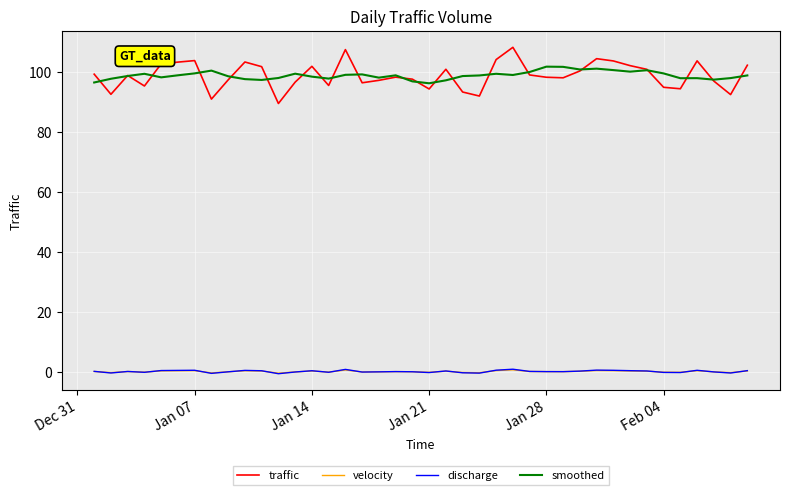

How many distinct data groups are displayed?

4